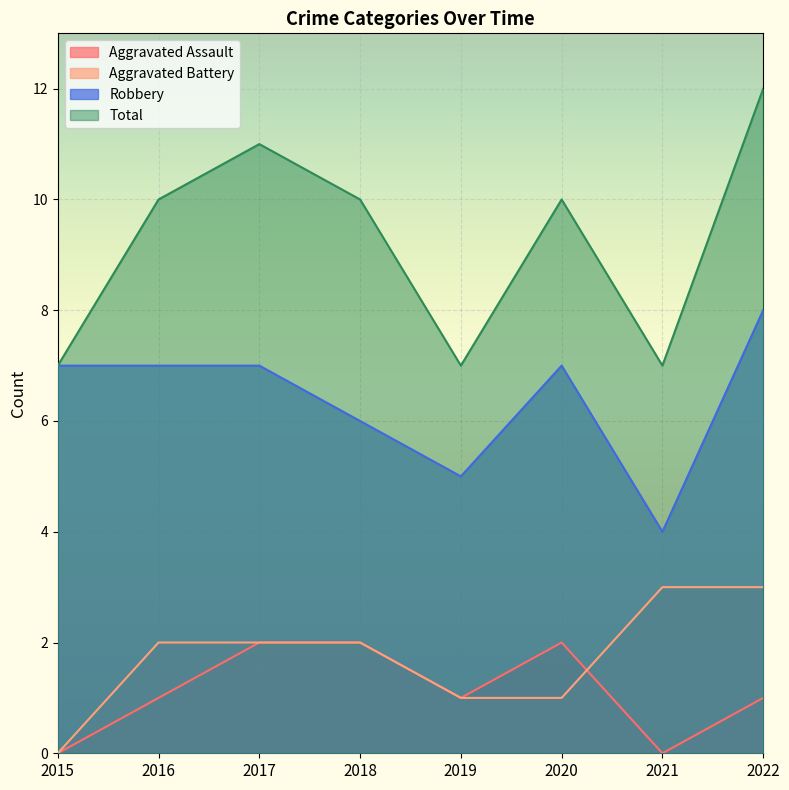

True or false: Aggravated Assault and Robbery cross at least once.

False